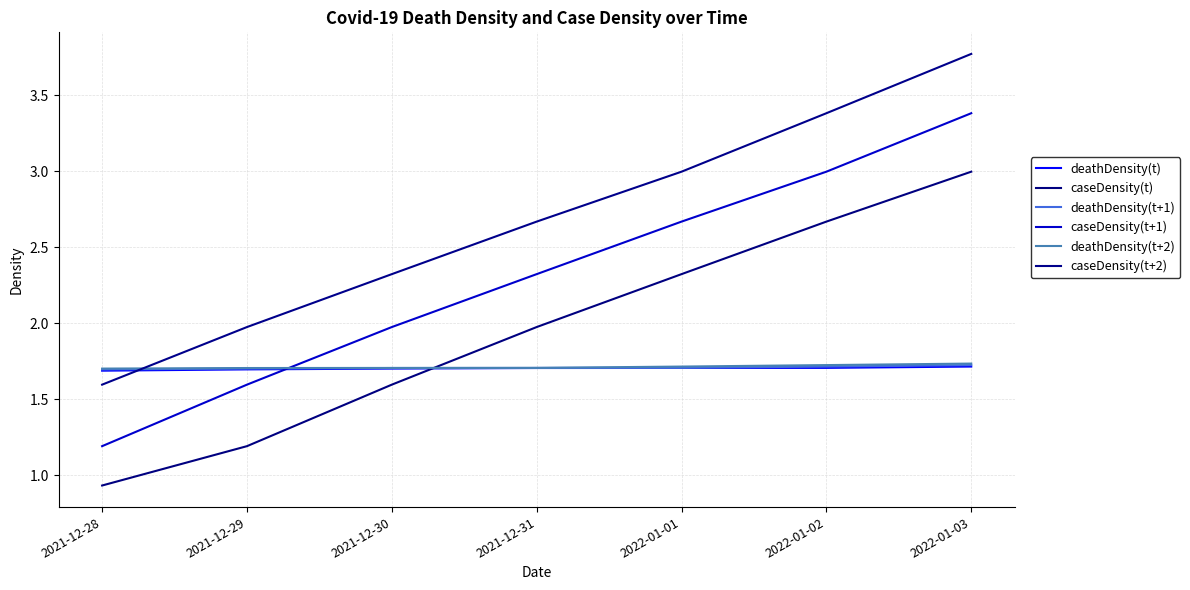

What position from the left is 2021-12-30?

3